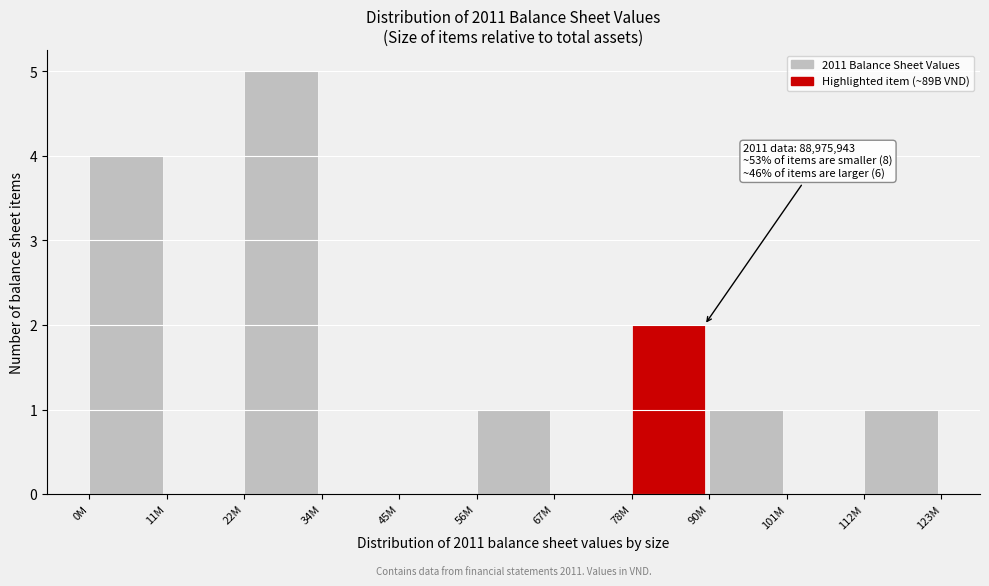

Reading left to right, what are all the values shown in this chart?

0M=4	11M=0	22M=5	34M=0	45M=0	56M=1	67M=0	78M=2	90M=1	101M=0	112M=1